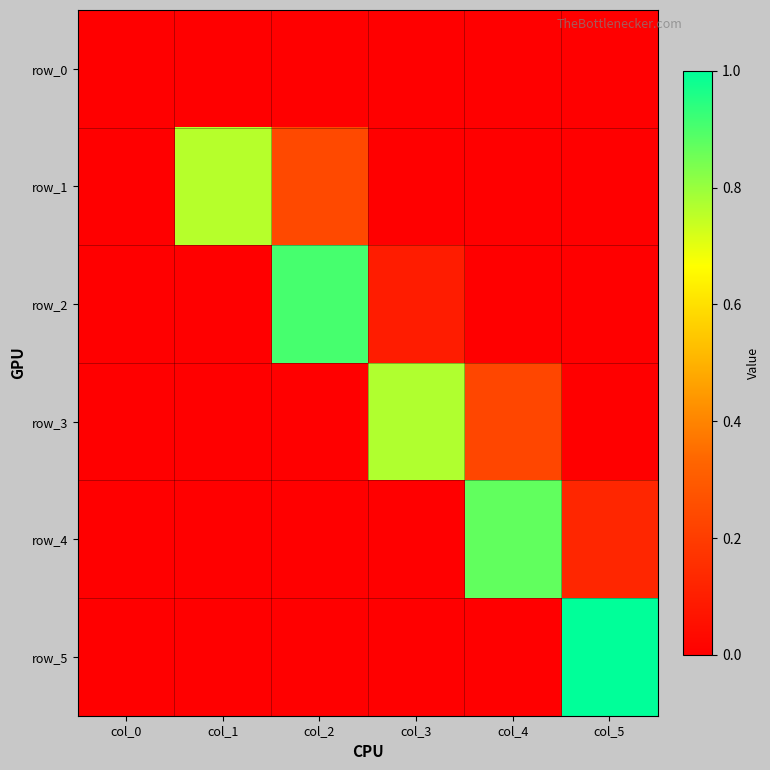

Reading right to left, list all the values displayed in this chart.

row_0: col_5=0.0	col_4=0.0	col_3=0.0	col_2=0.0	col_1=0.0	col_0=0.0
row_1: col_5=0.0	col_4=0.0	col_3=0.0	col_2=0.2	col_1=0.8	col_0=0.0
row_2: col_5=0.0	col_4=0.0	col_3=0.1	col_2=0.9	col_1=0.0	col_0=0.0
row_3: col_5=0.0	col_4=0.2	col_3=0.8	col_2=0.0	col_1=0.0	col_0=0.0
row_4: col_5=0.1	col_4=0.9	col_3=0.0	col_2=0.0	col_1=0.0	col_0=0.0
row_5: col_5=1.0	col_4=0.0	col_3=0.0	col_2=0.0	col_1=0.0	col_0=0.0